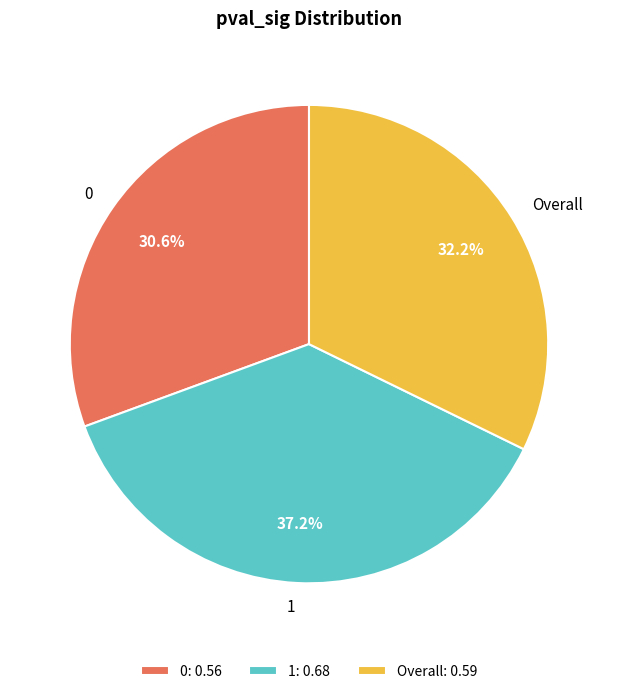

Rank the categories by value from lowest to highest.

0, Overall, 1